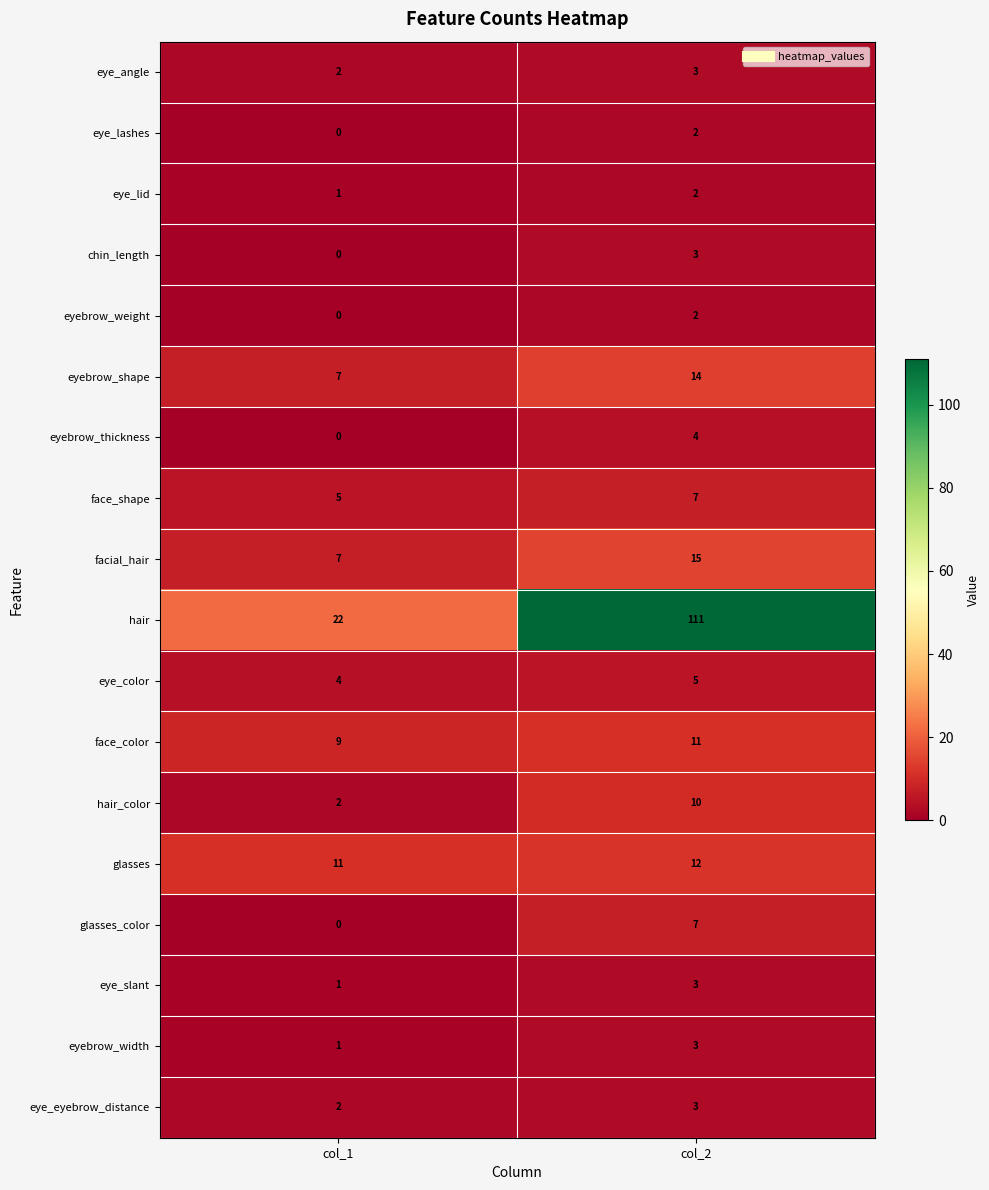

Rank the categories by eye_lashes value from highest to lowest.

col_2, col_1